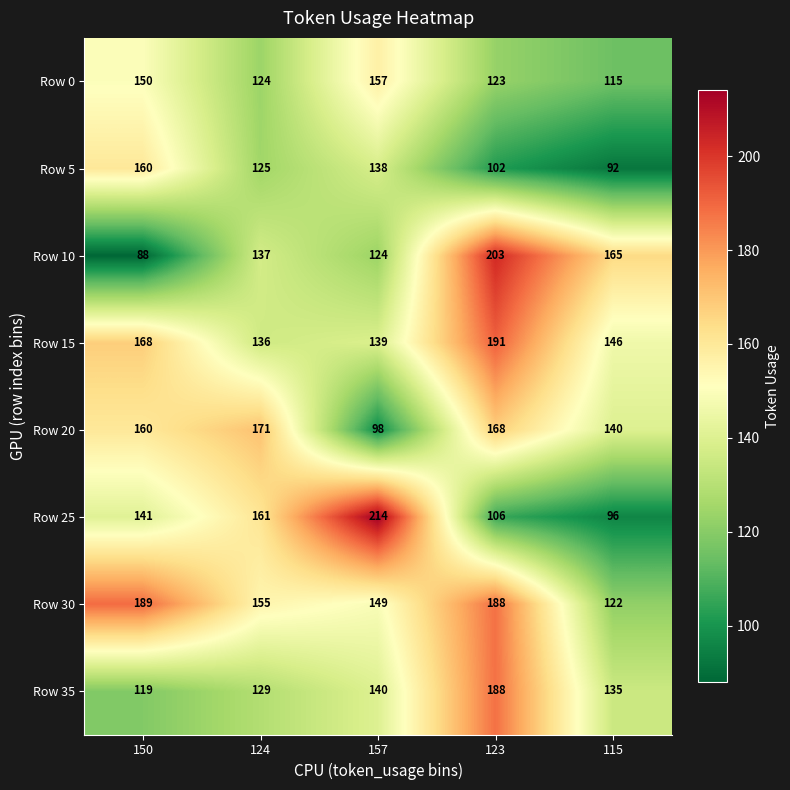

True or false: Row 5 has a value of 160 at 150.

True